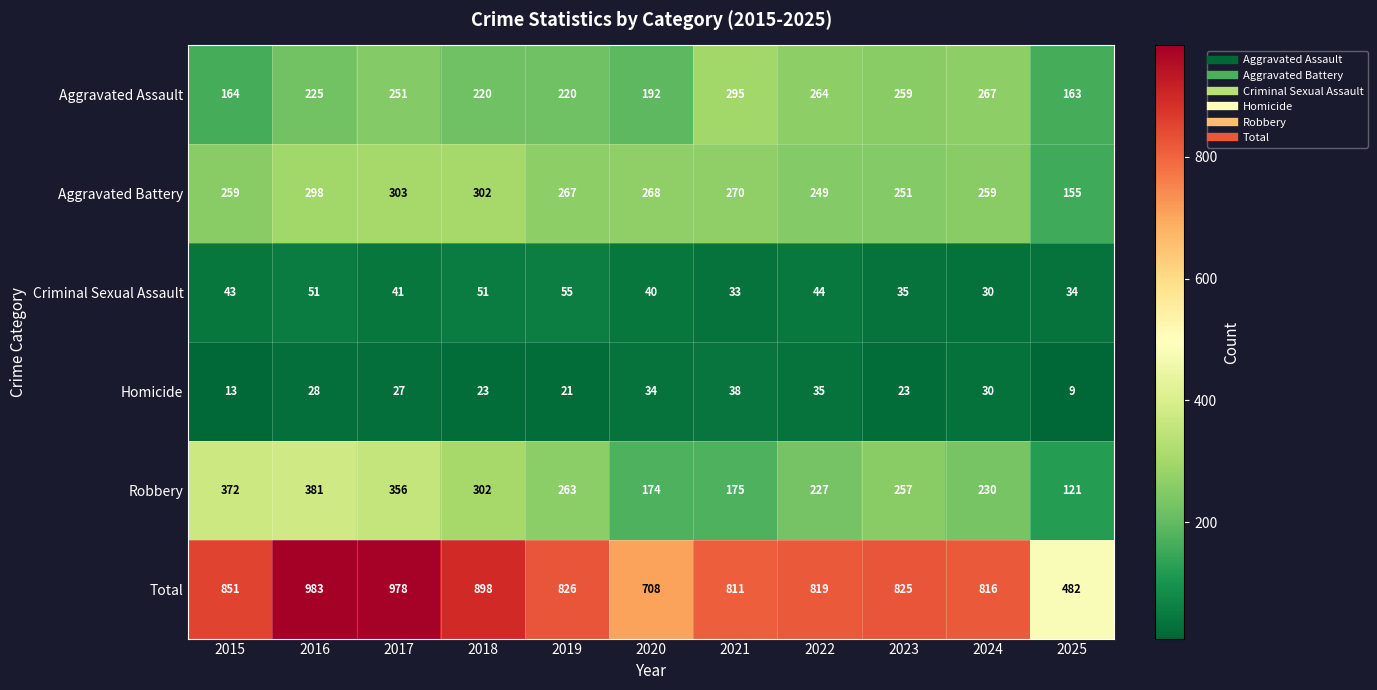

Where does the Criminal Sexual Assault series first go above 41?

2015